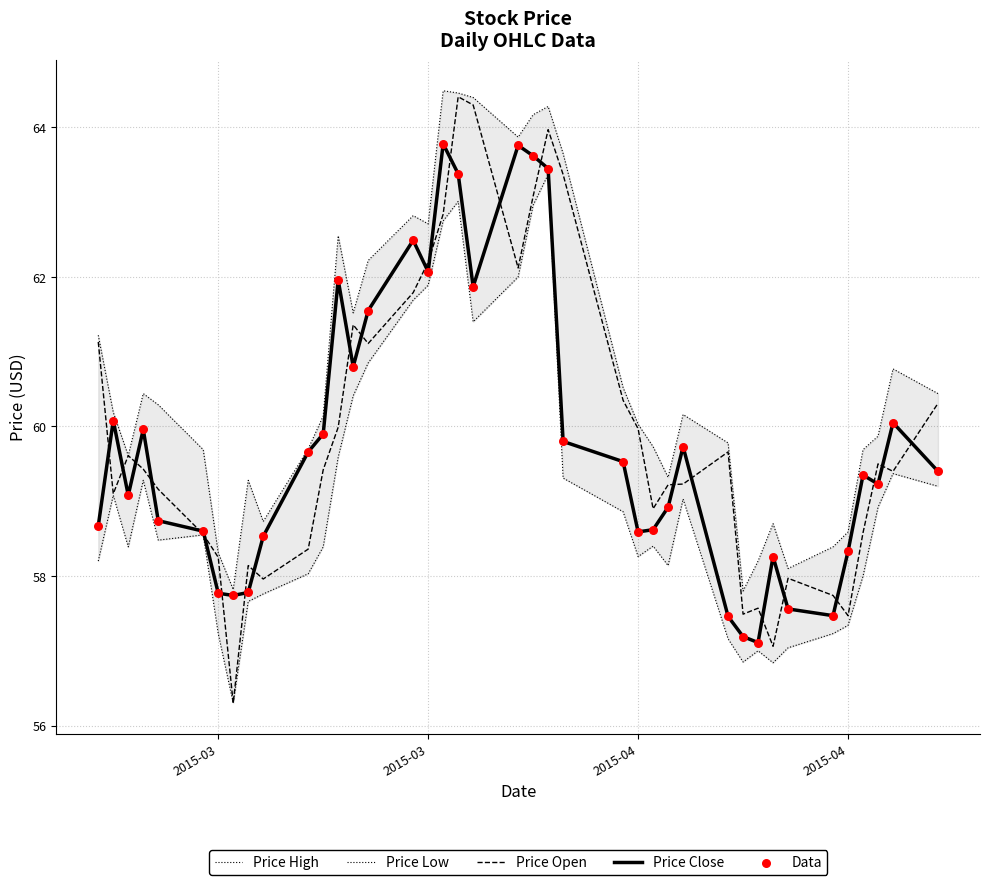

What are all the series names shown in the legend?

Price High, Price Low, Price Open, Price Close, Data